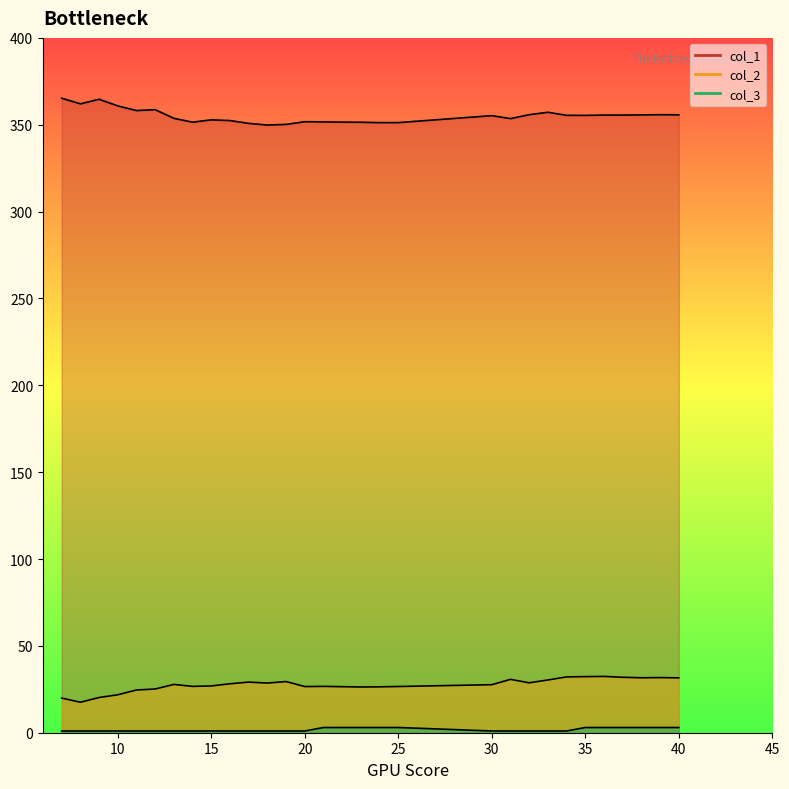

How many lines are shown in the chart?

3